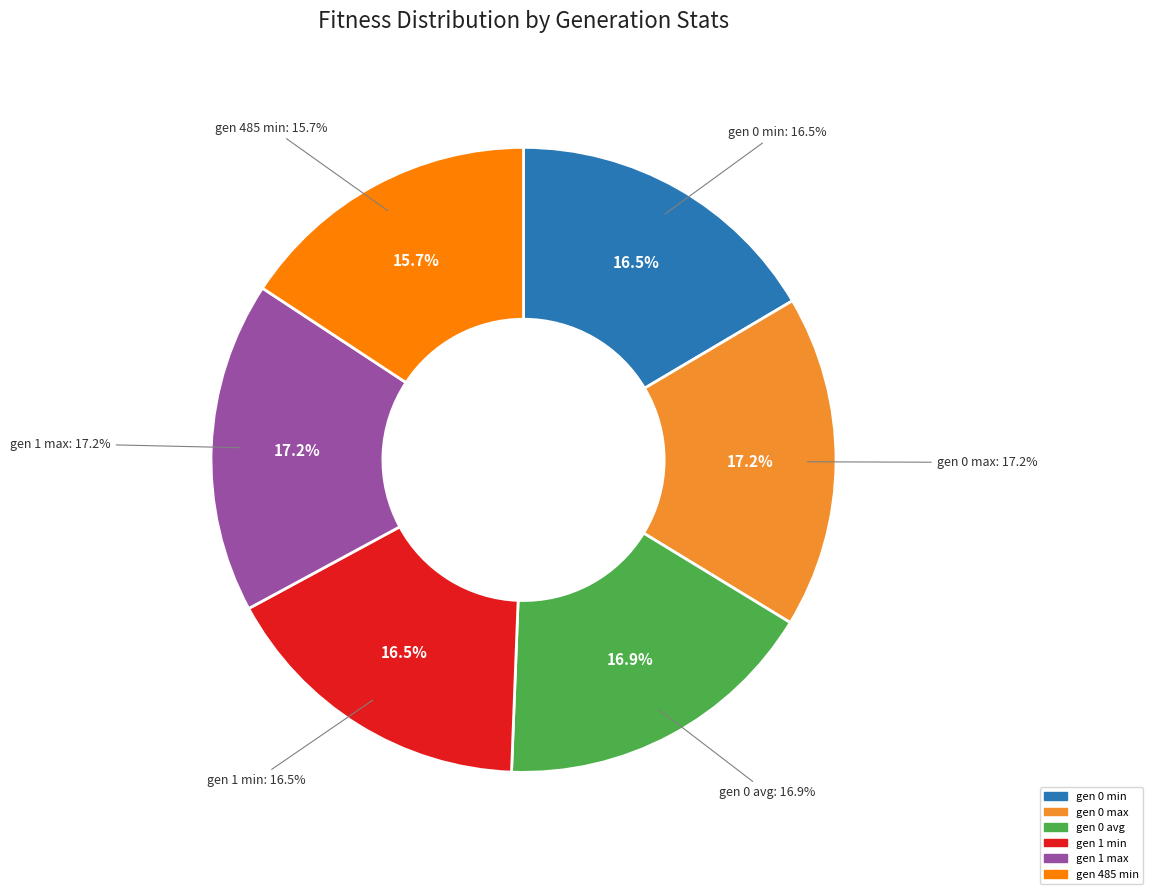

To the nearest percent, what portion does gen 0 min represent?

16%